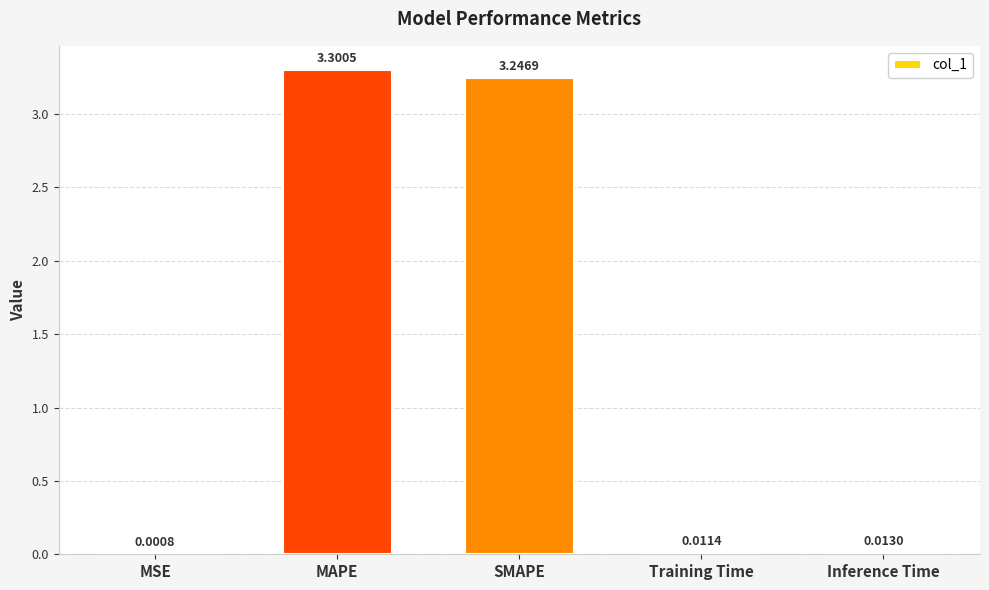

What is the sum of the values at Training Time and MAPE?

3.3